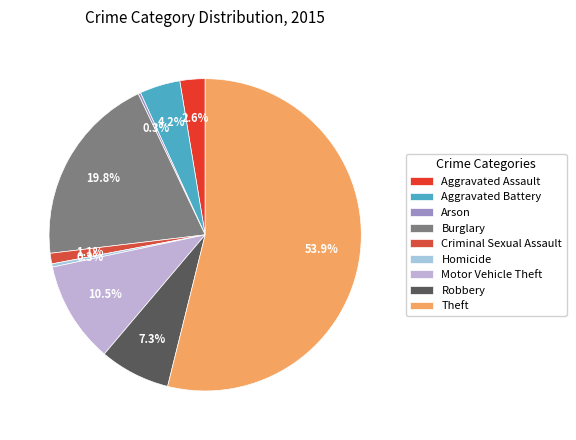

To the nearest percent, what is the average slice percentage?

11%